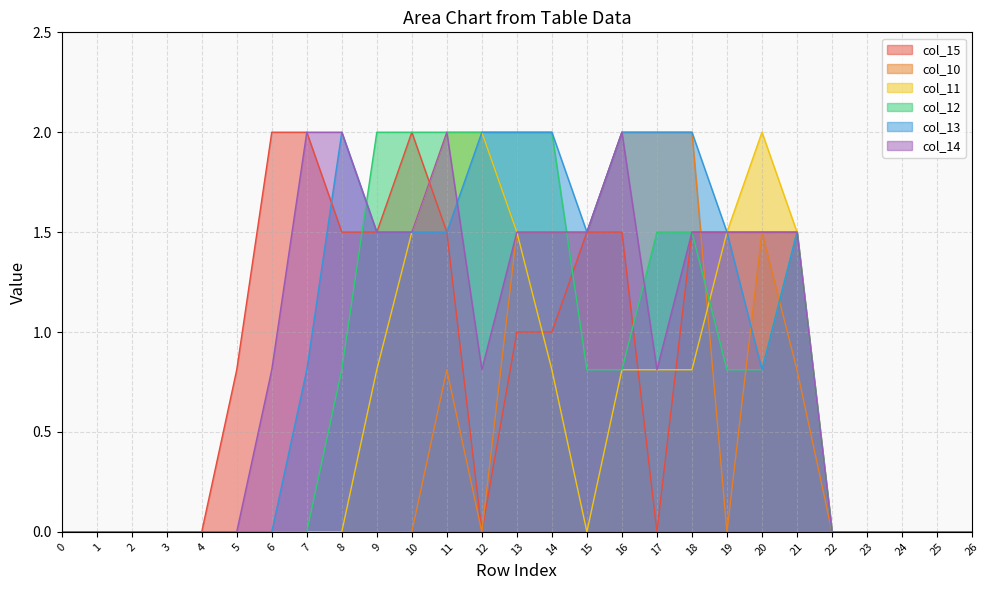

What is the approximate value of col_13 at 8?

2.0